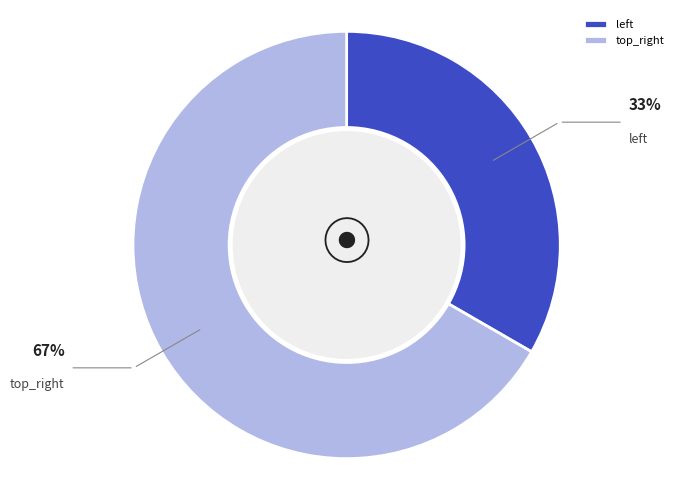

True or false: top_right accounts for 73% of the total.

False